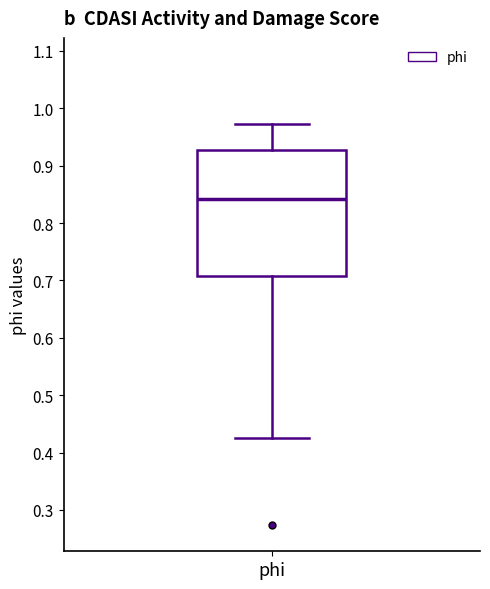

Read this box plot against the y-axis: the position of the median line, the range covered by the box, and the ends of both whiskers. The values are not printed on the chart, so give them approximately, as read against the axis.

median 0.84, box 0.71 to 0.93, whiskers 0.43 to 0.97